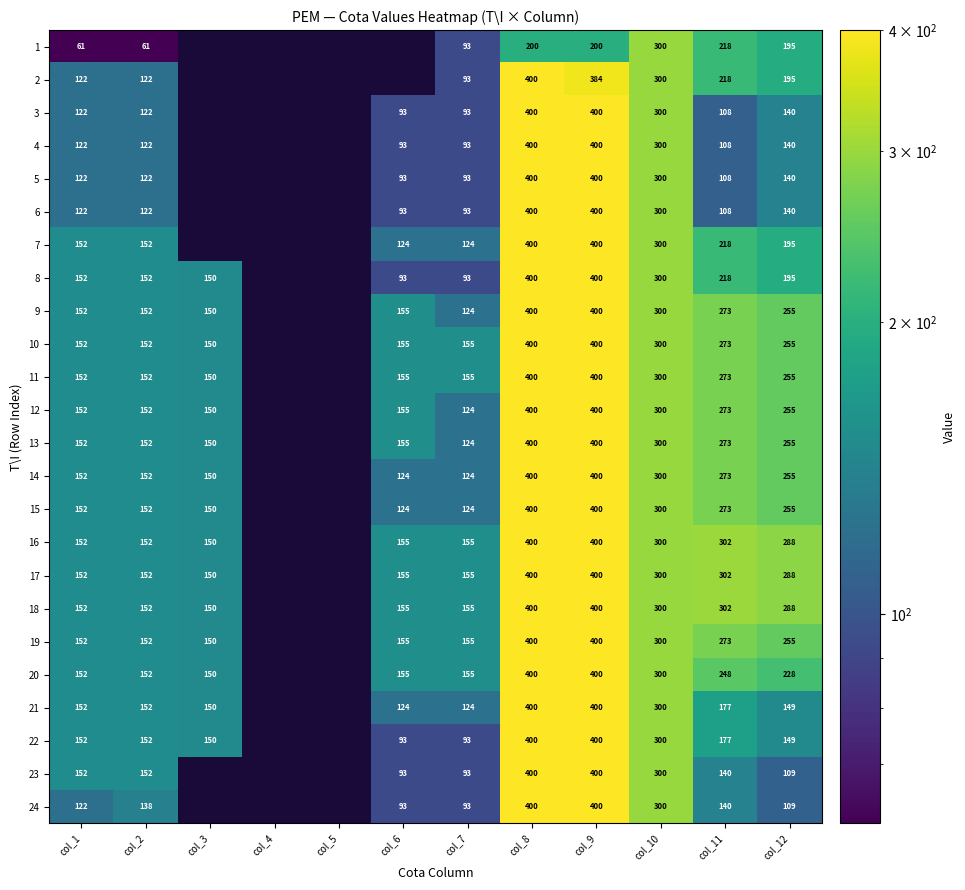

How many series are shown in this chart?

24